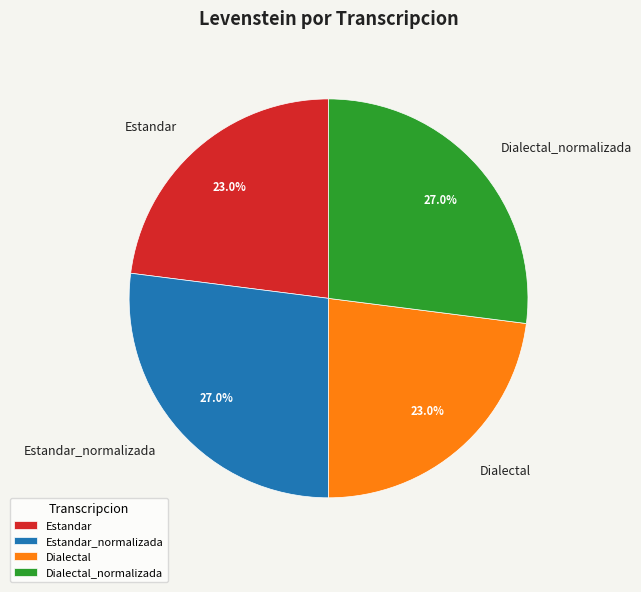

Is it true that Dialectal_normalizada is 27% of the pie?

True